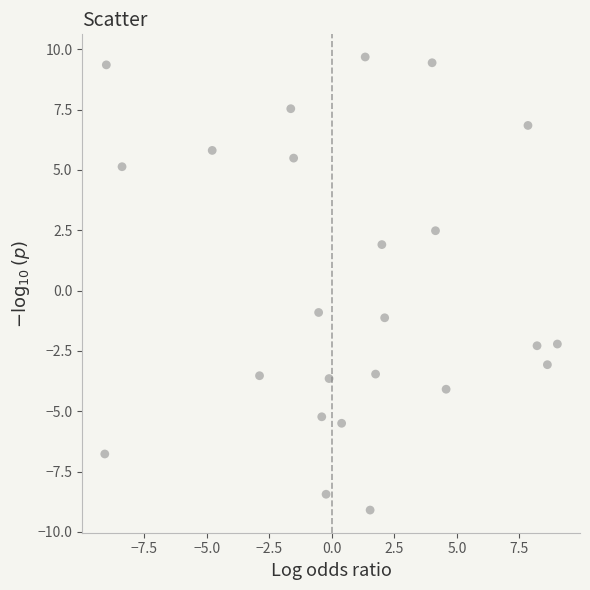

What Y value in the scatter plot is closest to 0?

-0.9